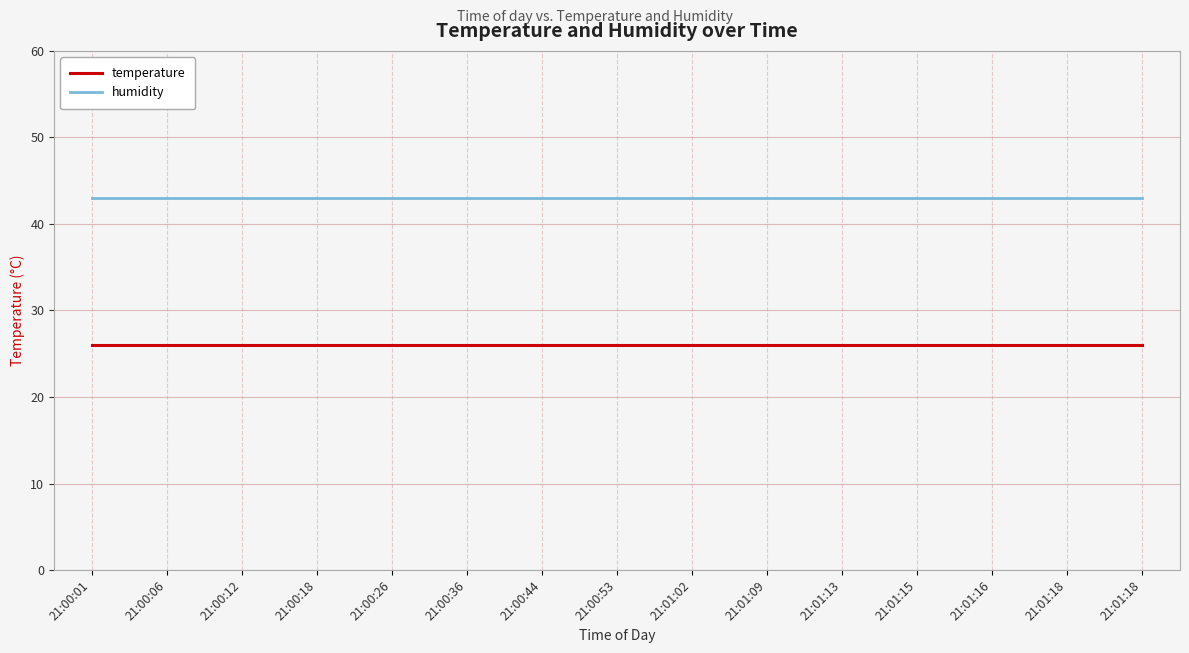

Is this an area chart (filled region under the line)?

No